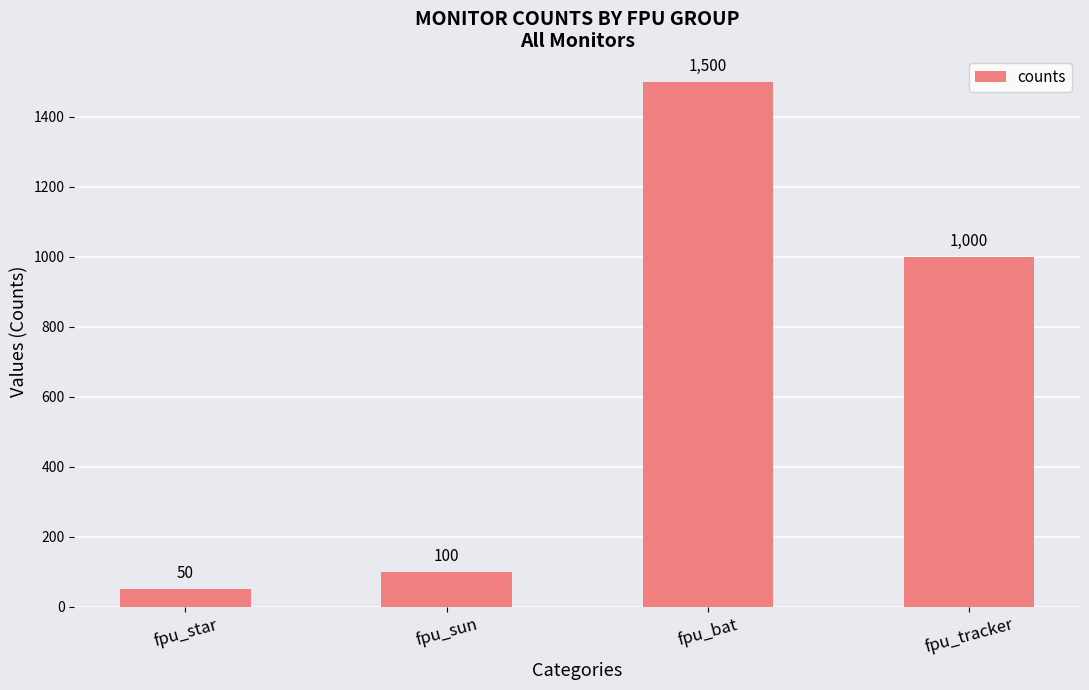

Read the value at fpu_star.

50